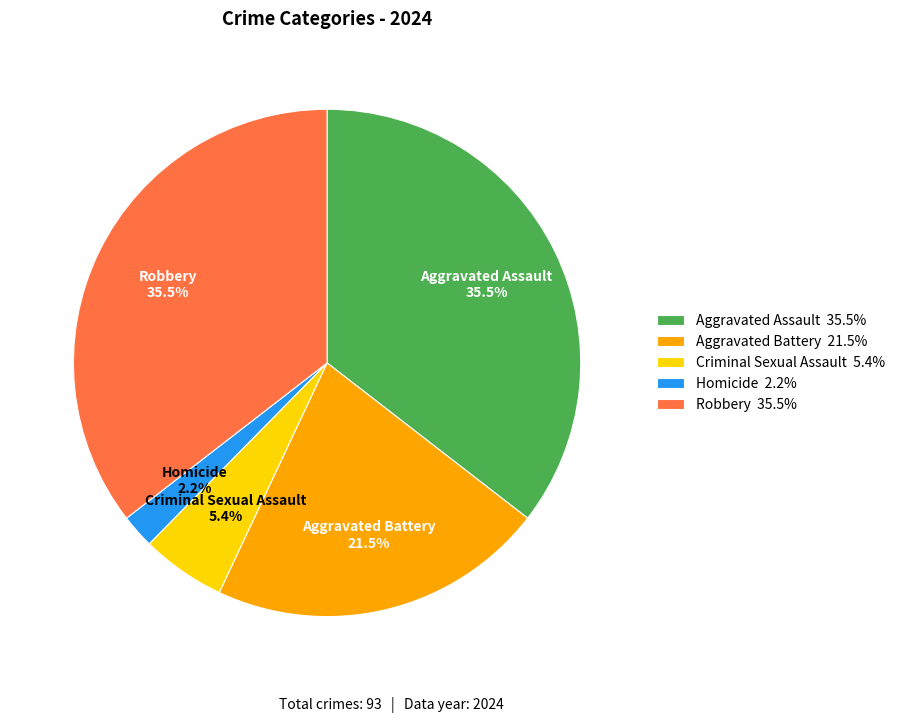

Is it true that Criminal Sexual Assault is 1% of the pie?

False